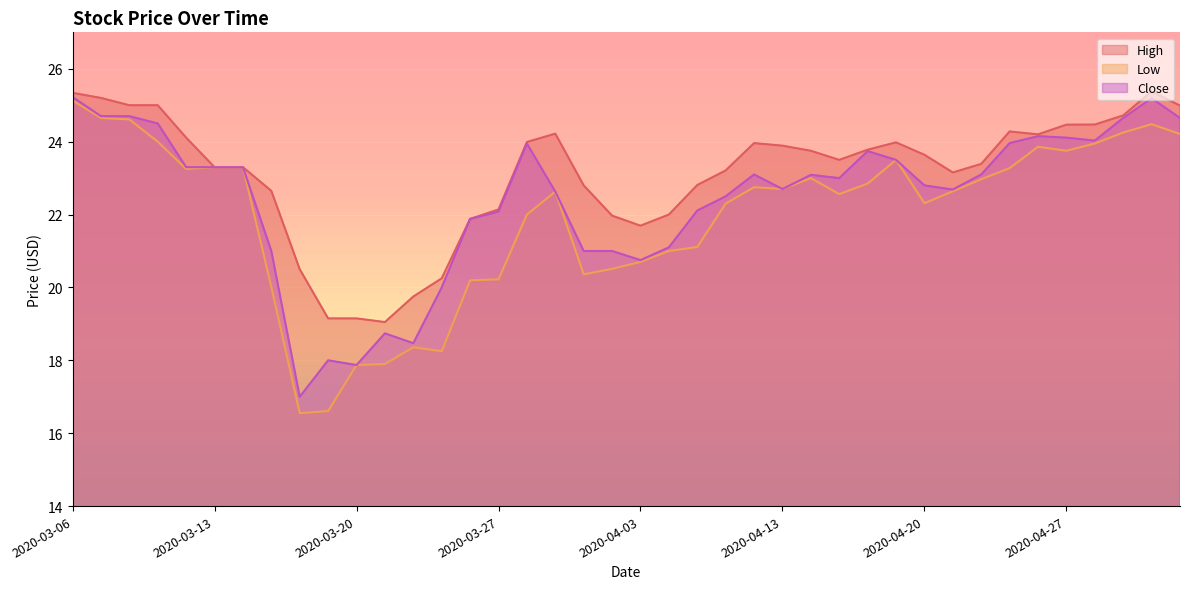

How many distinct data groups are displayed?

3